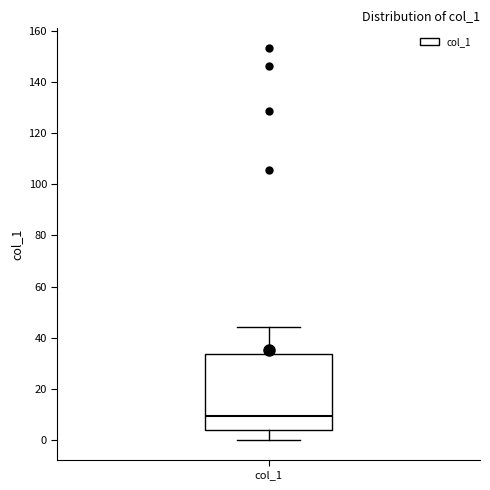

Read this box plot against the y-axis: the position of the median line, the range covered by the box, and the ends of both whiskers. The values are not printed on the chart, so give them approximately, as read against the axis.

median 10, box 4 to 34, whiskers 0 to 44